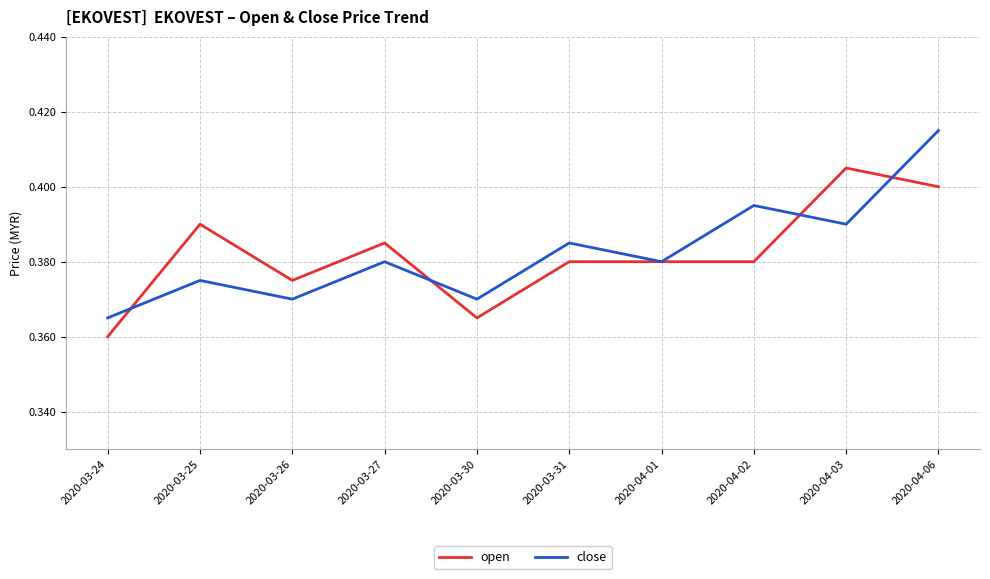

Which series has the widest spread of values?

close